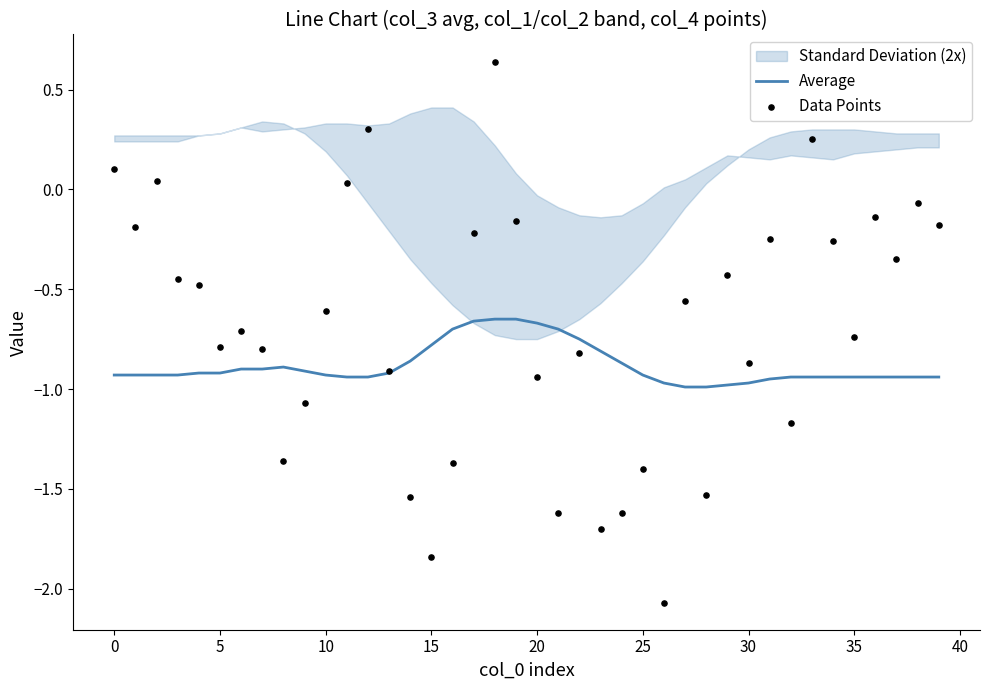

Which series has the largest Y range (max minus min)?

Data Points